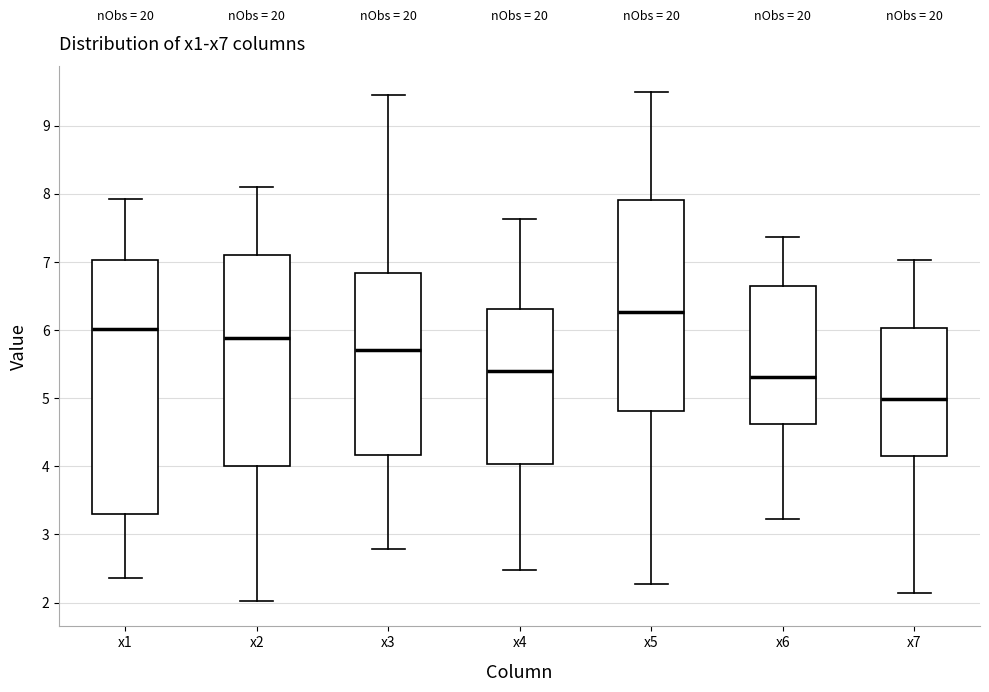

Which box is the tallest, from its lower edge to its upper edge?

x1